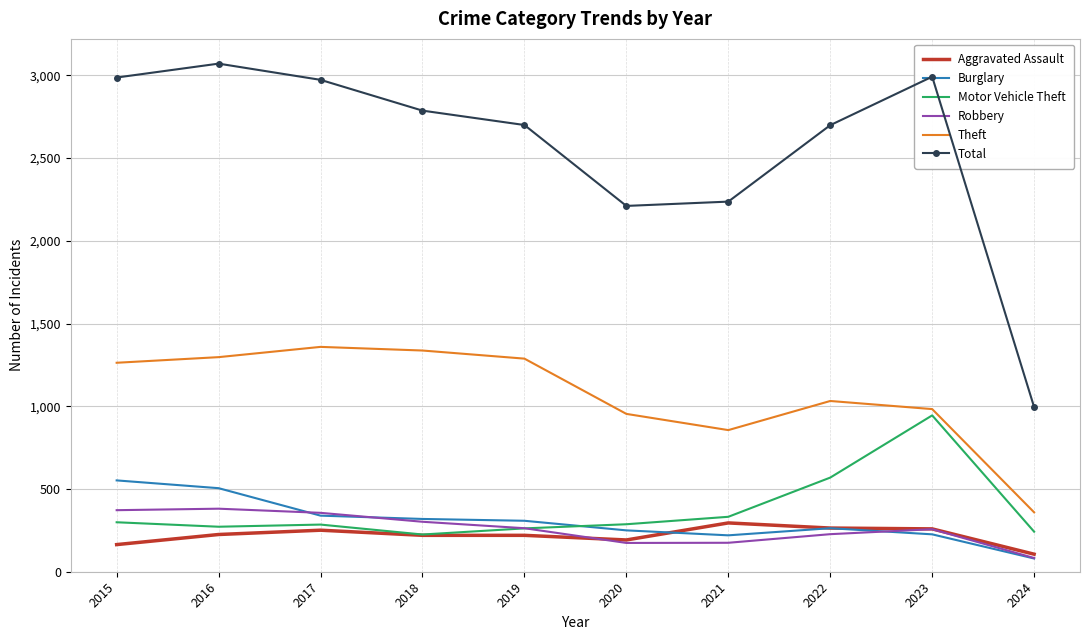

What is the minimum value for Burglary?

80